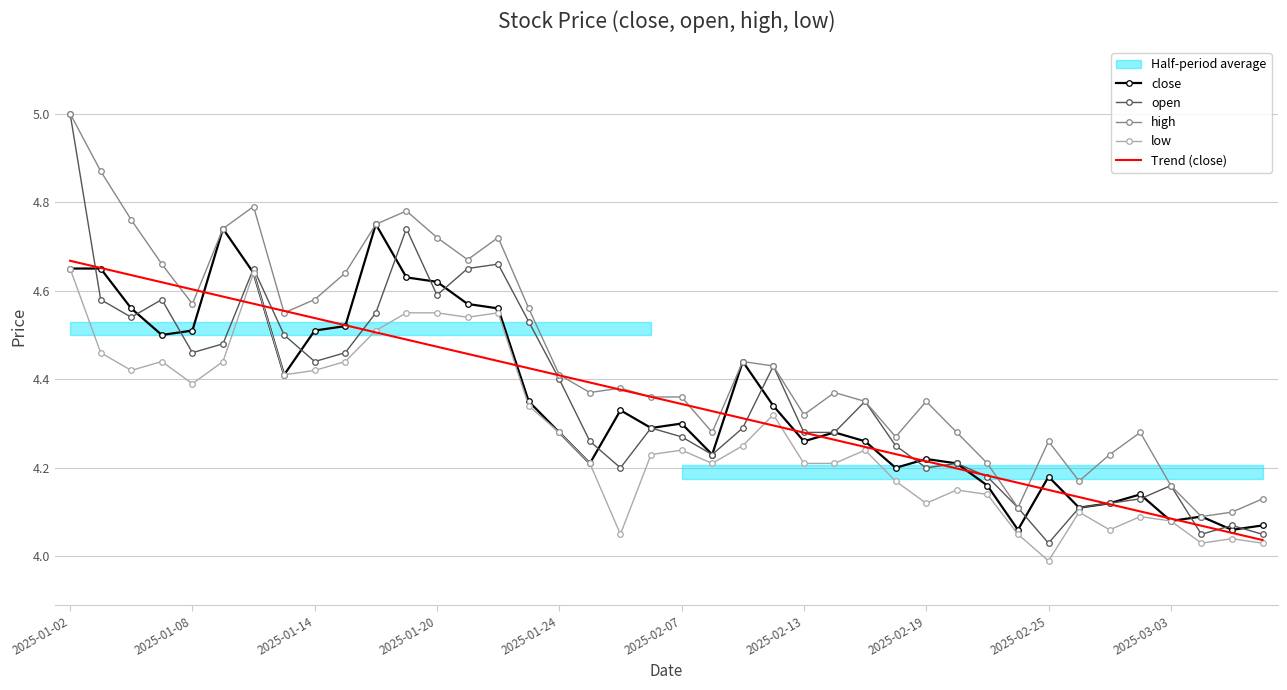

Read the Trend (close) value at 26.

4.2